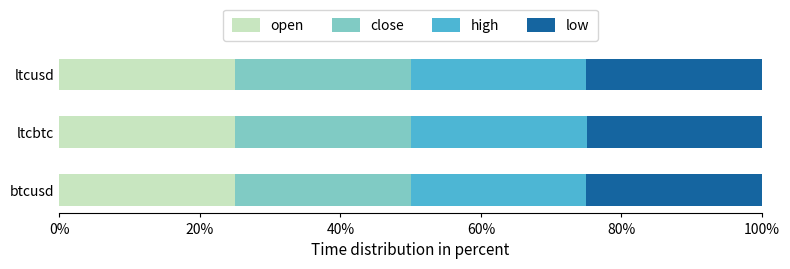

What is the total value across all series at ltcbtc?

100.0